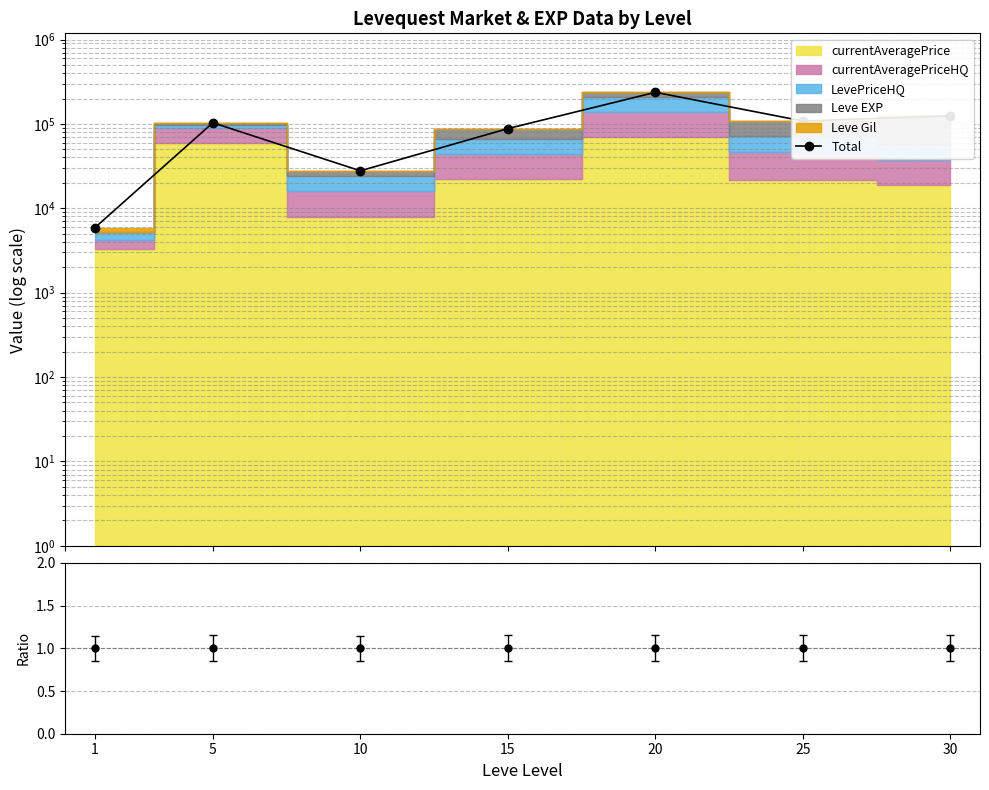

How many data points are less than 103206?

3